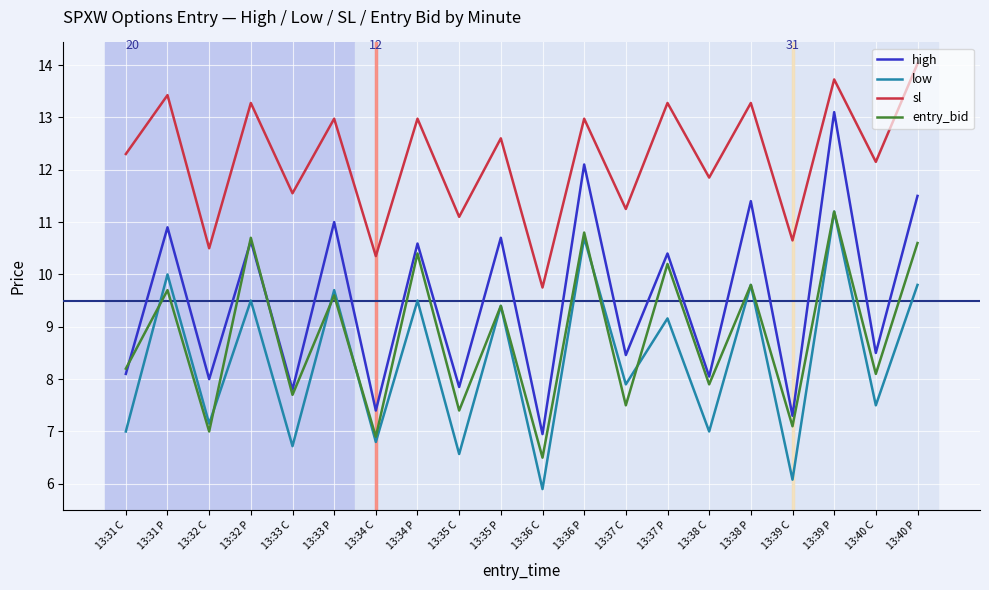

What is the total value across all series at 13:33 P?

43.3